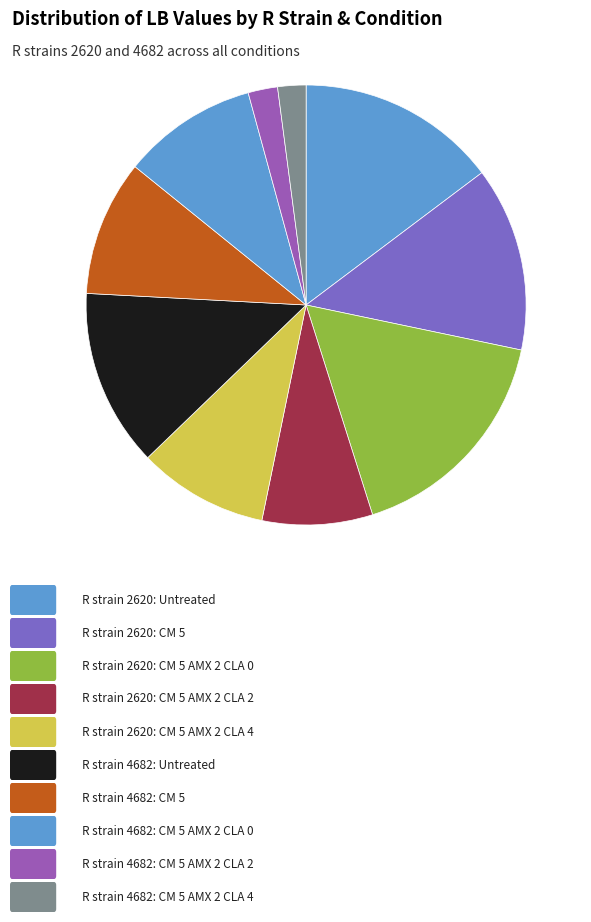

How many slices are in this pie chart?

10